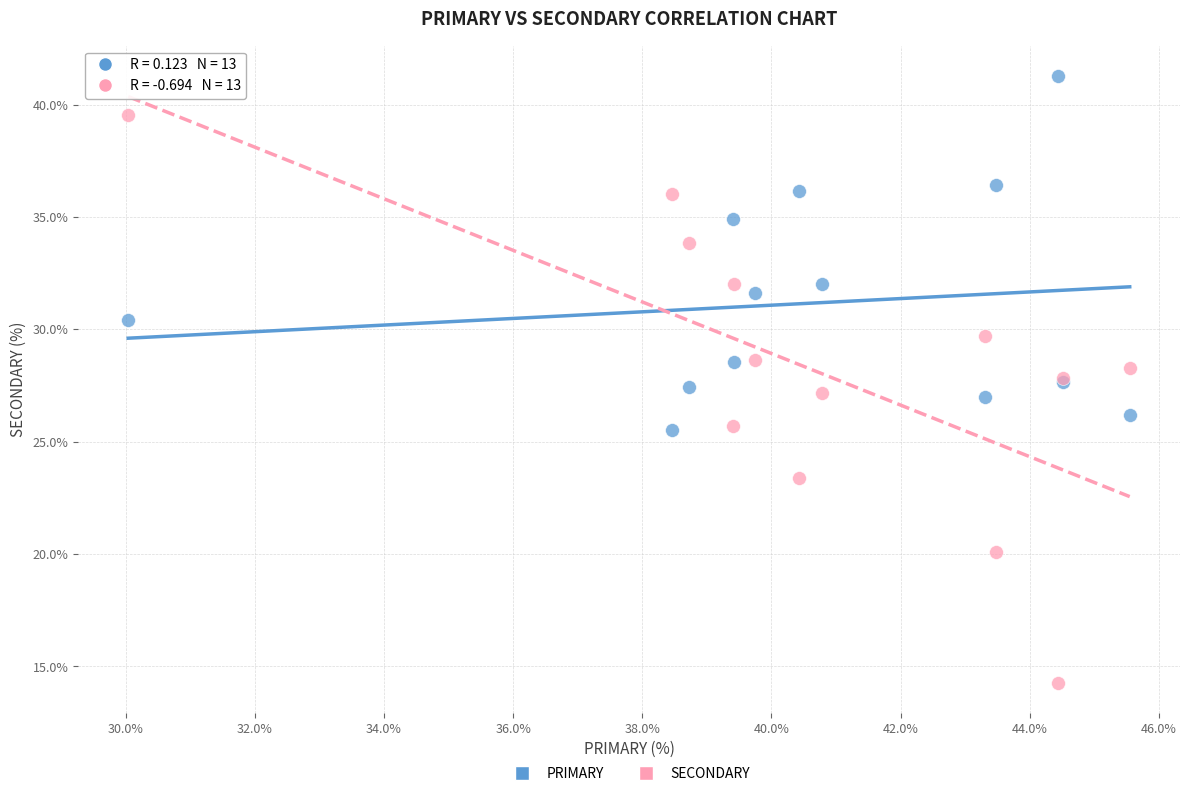

Which series contains the lowest Y value?

SECONDARY